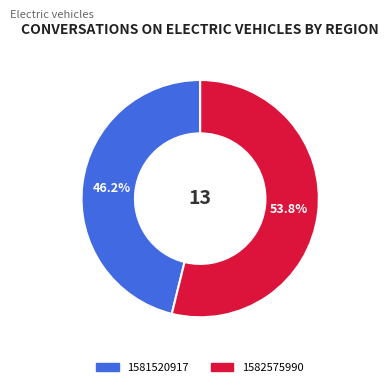

Which category accounts for the majority?

1582575990